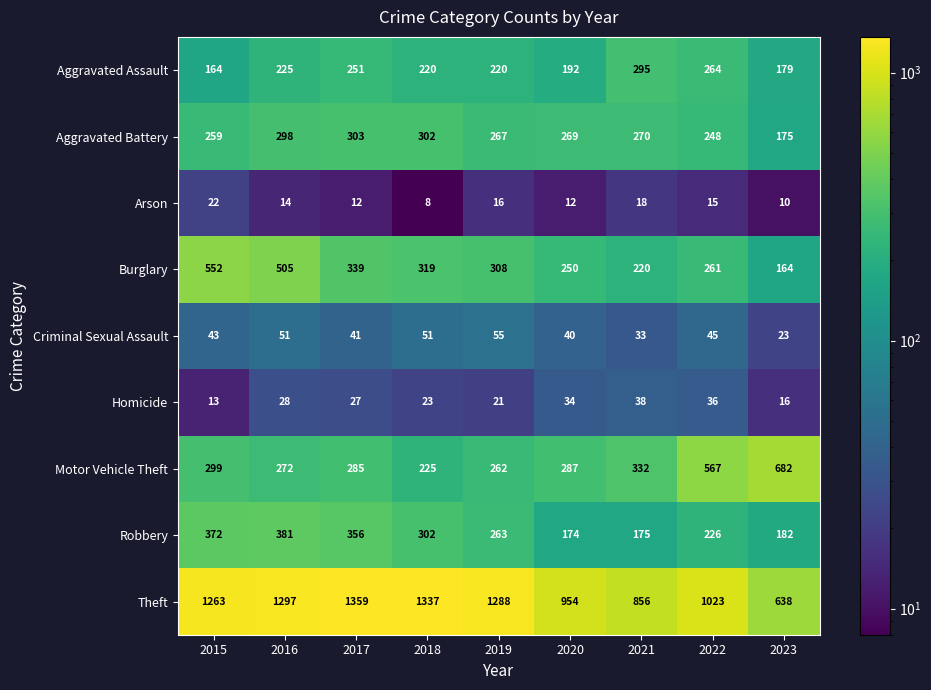

True or false: Motor Vehicle Theft has a value of 262 at 2019.

True